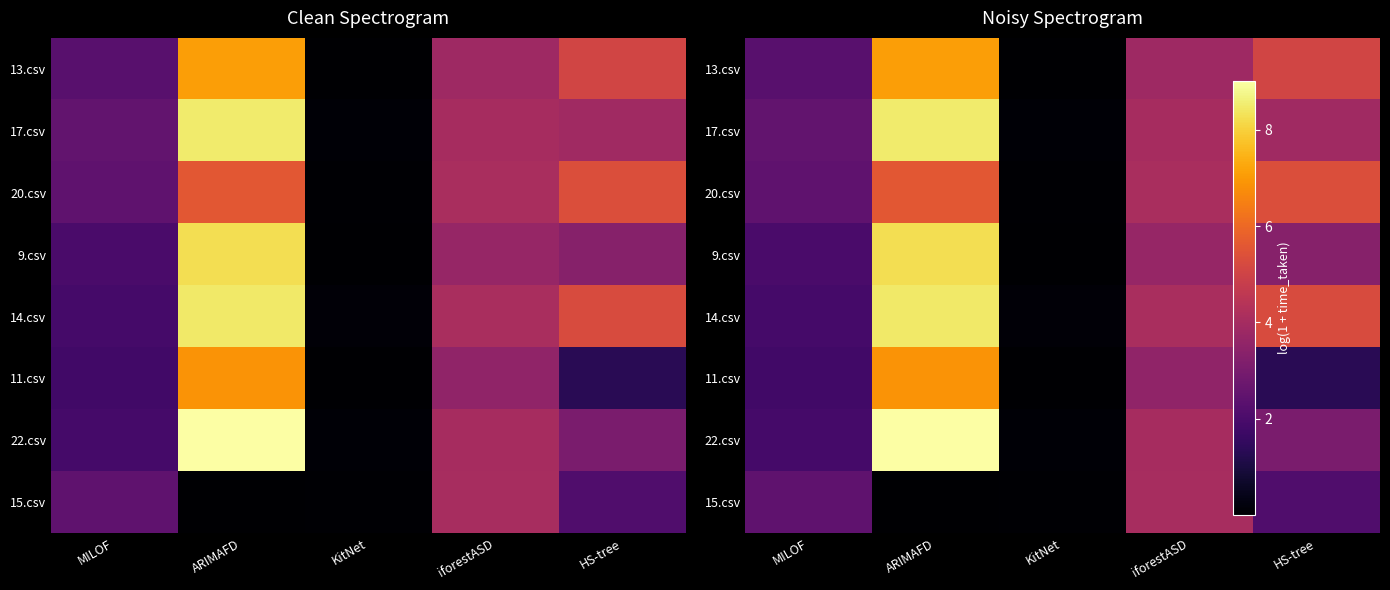

True or false: 9.csv has a value of 5.1 at HS-tree.

False